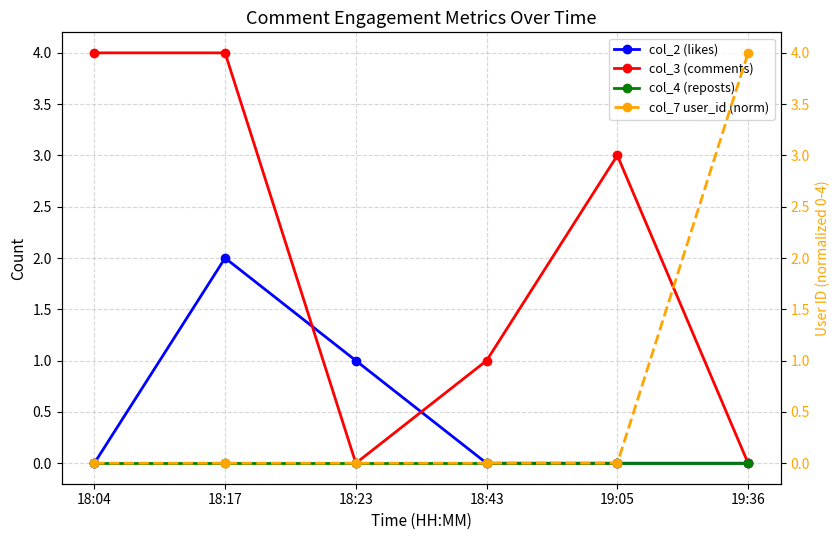

In col_2 (likes), how many points are higher than both neighbors (excluding endpoints)?

1